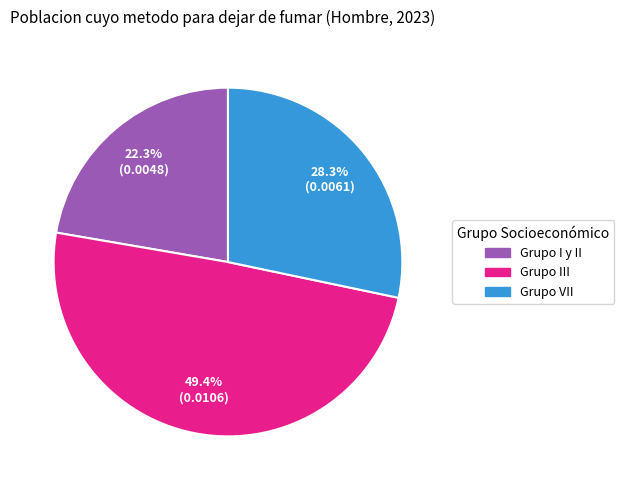

What percentage is the Grupo III slice, to the nearest percent?

49%